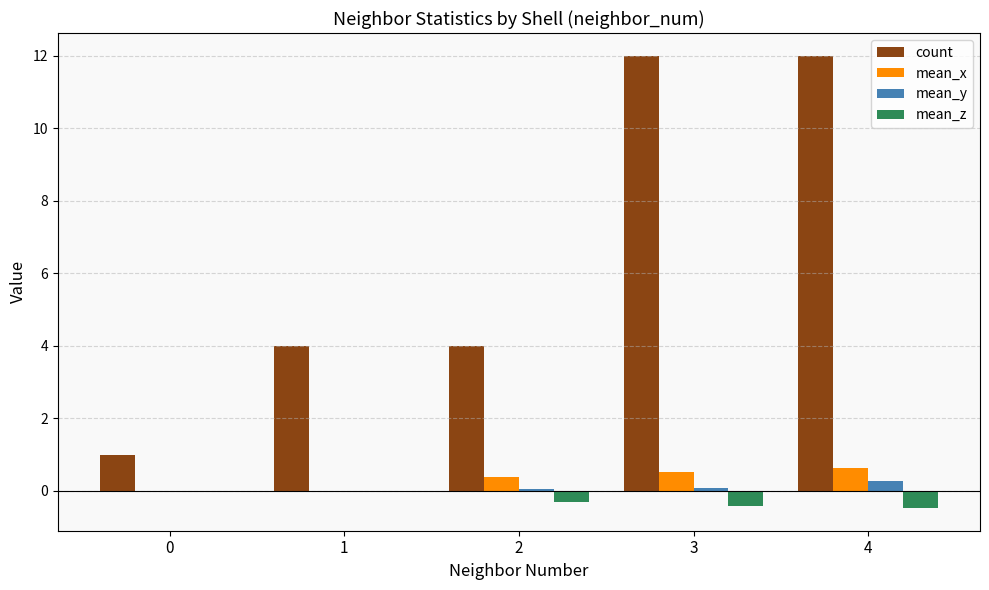

Which series changed the most between 1 and 4?

count